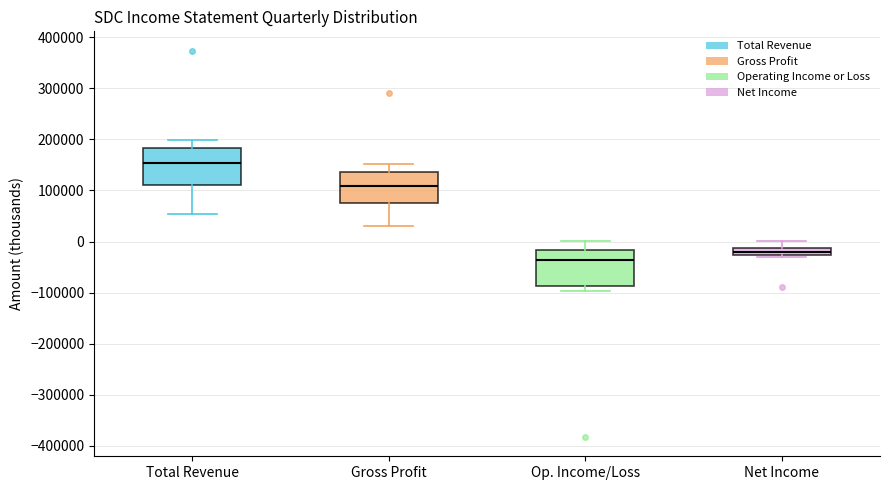

Where does the upper whisker of the box for Total Revenue end on the y-axis? The values are not printed on the chart, so give them approximately, as read against the axis.

200000